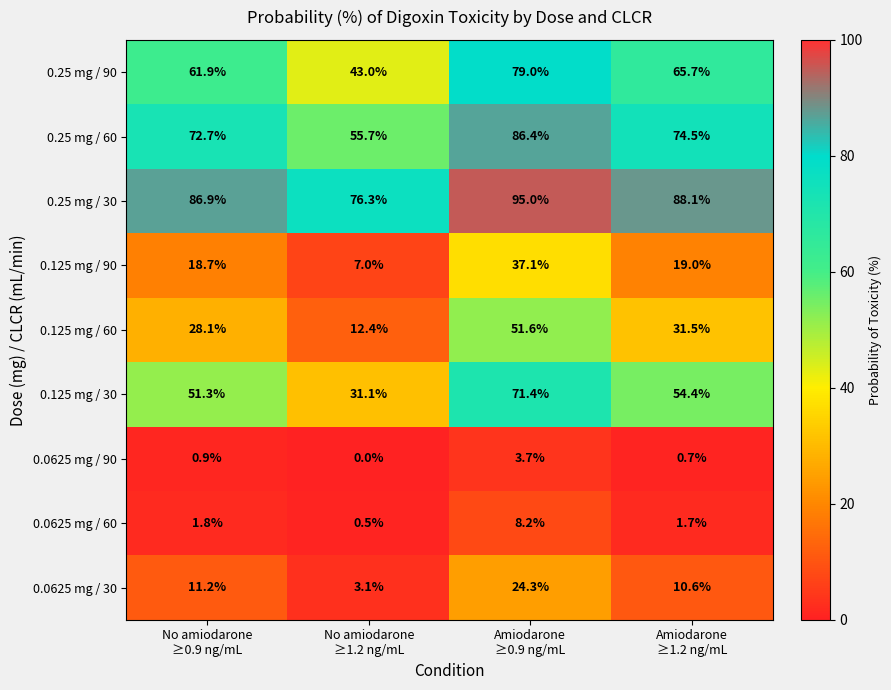

Rank the series by their maximum value, from highest to lowest.

0.25 mg / 30, 0.25 mg / 60, 0.25 mg / 90, 0.125 mg / 30, 0.125 mg / 60, 0.125 mg / 90, 0.0625 mg / 30, 0.0625 mg / 60, 0.0625 mg / 90